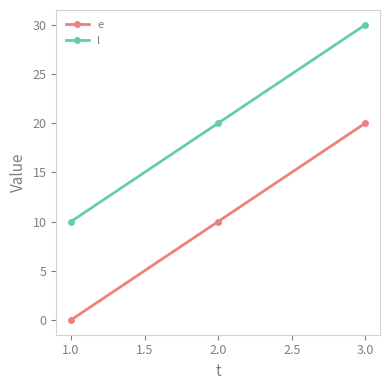

Does the chart display data point markers on the line(s)?

Yes